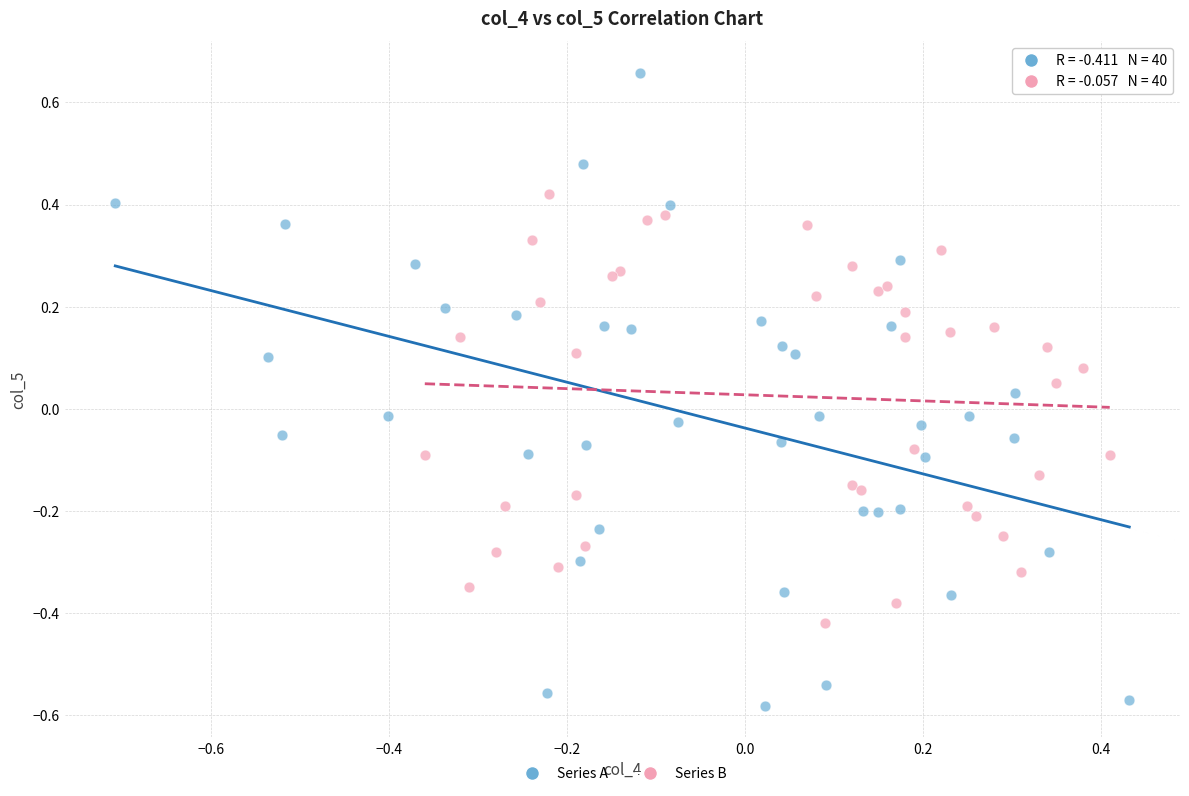

What are all the series names shown in the legend?

Series A, Series B